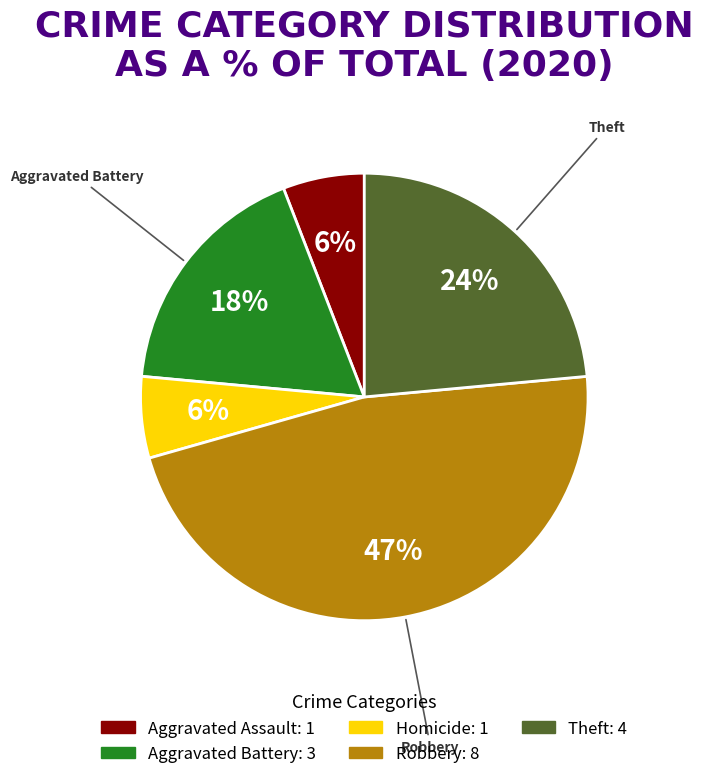

To the nearest percent, what is the average slice percentage?

20%